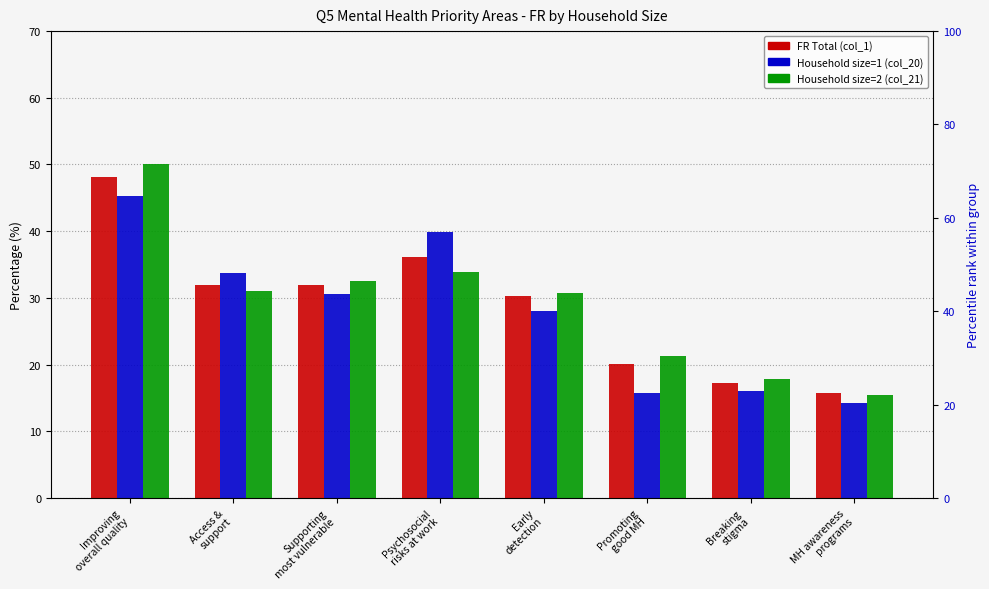

Rank the series by their average value, from lowest to highest.

col_20 (HH size 1), FR (col_1), col_21 (HH size 2)